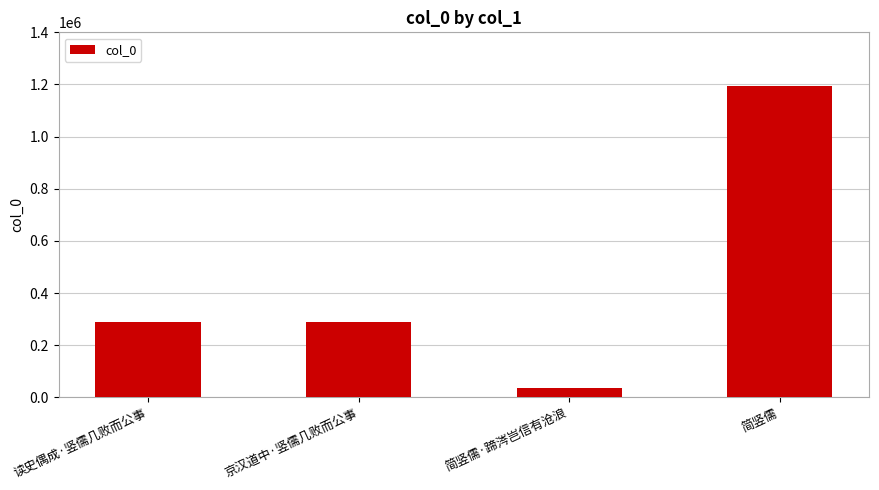

Count the number of data series in this chart.

1